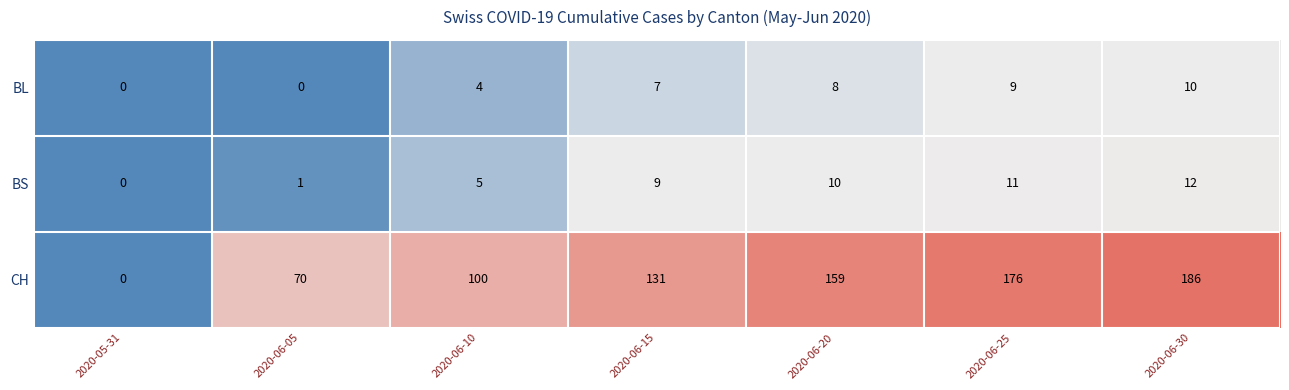

Reading left to right, transcribe all the data shown in this chart.

BL: 0	0	4	7	8	9	10
BS: 0	1	5	9	10	11	12
CH: 0	70	100	131	159	176	186